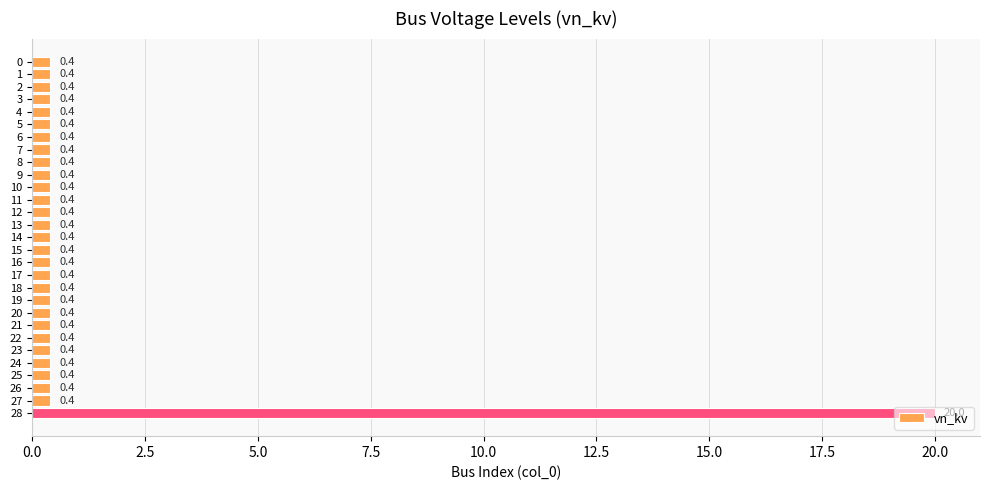

What is the greatest value displayed?

20.0